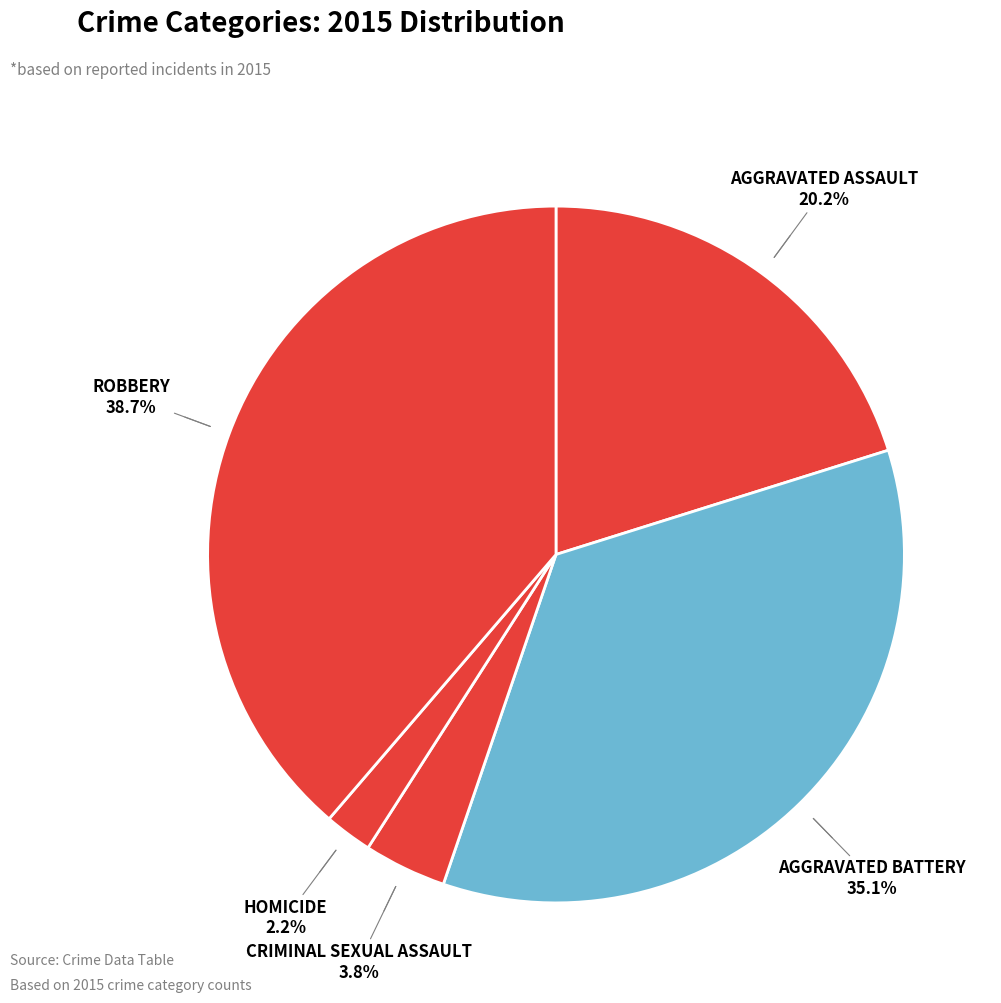

How many segments does this pie chart have?

5